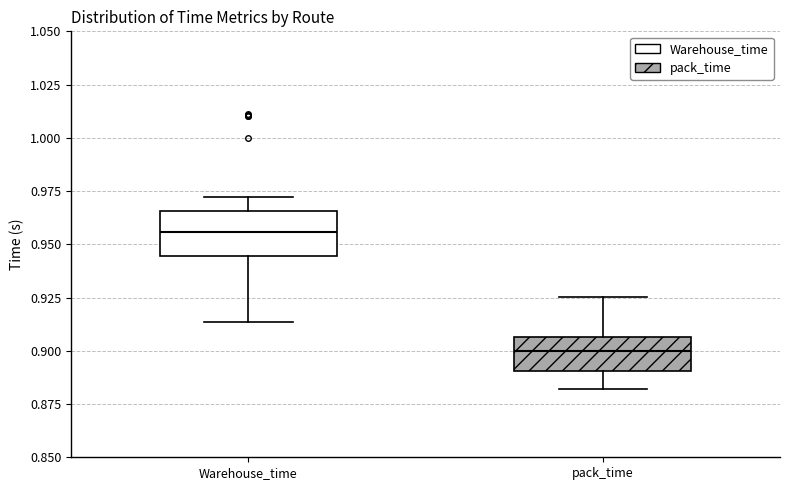

Reading left to right, transcribe this box plot: for each box, give where its median line is, the range the box spans, and where its two whiskers end, as read against the y-axis. The values are not printed on the chart, so give them approximately, as read against the axis.

Warehouse_time: median 0.955, box 0.945 to 0.965, whiskers 0.915 to 0.970
pack_time: median 0.900, box 0.890 to 0.905, whiskers 0.880 to 0.925